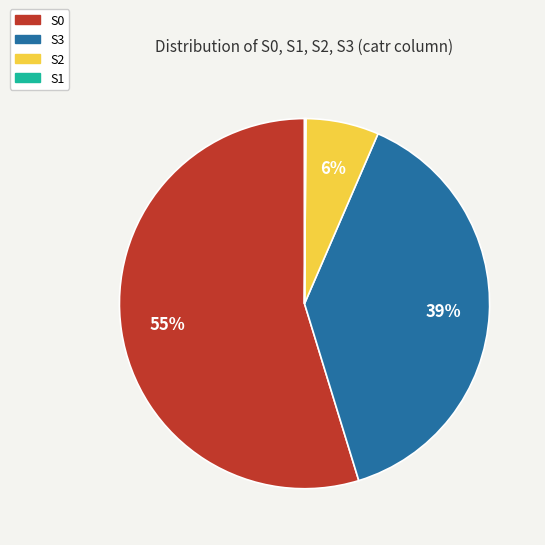

To the nearest percent, what percentage of the pie is S2?

6%